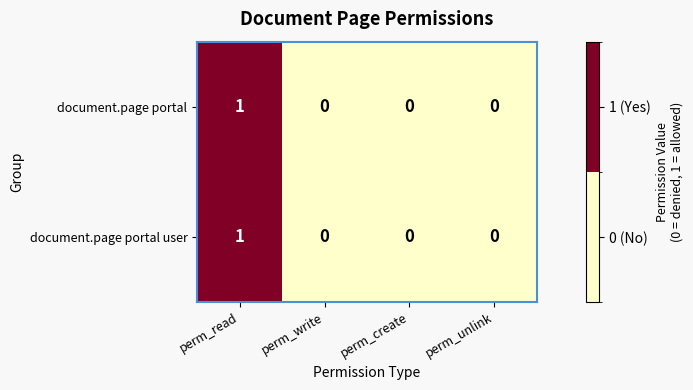

True or false: document.page portal has a value of 0 at perm_unlink.

True